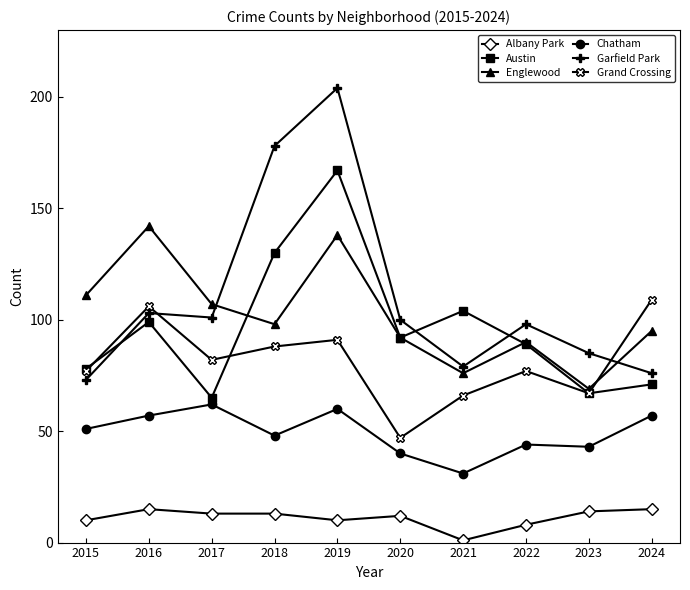

What is the difference between the highest and lowest values at 2018?

165